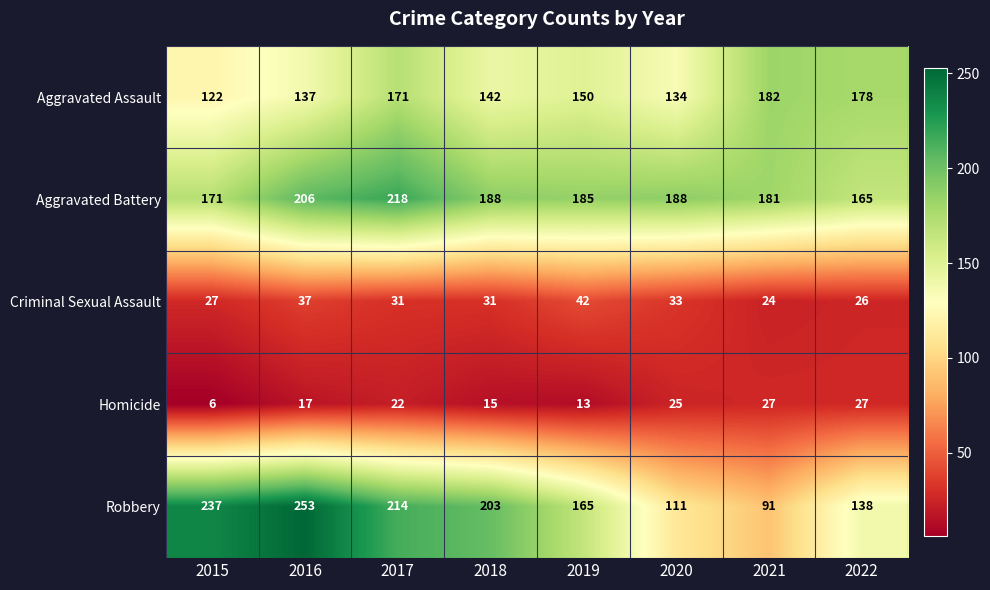

What is the total value across all series at 2020?

491